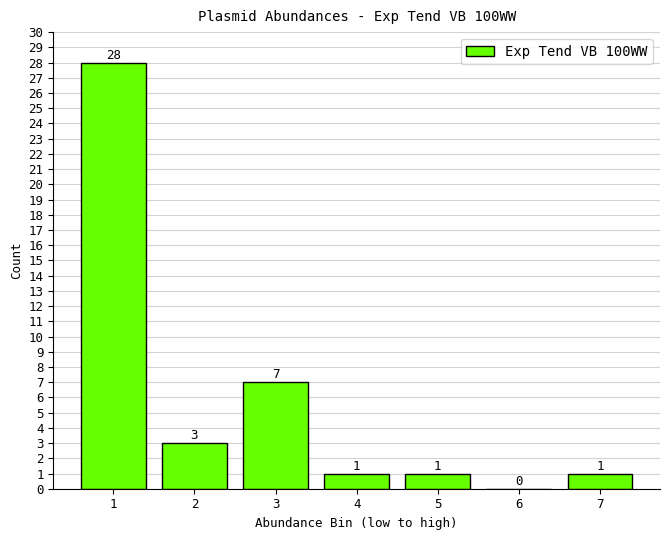

Reading left to right, extract all data points from this chart.

1=28	2=3	3=7	4=1	5=1	6=0	7=1